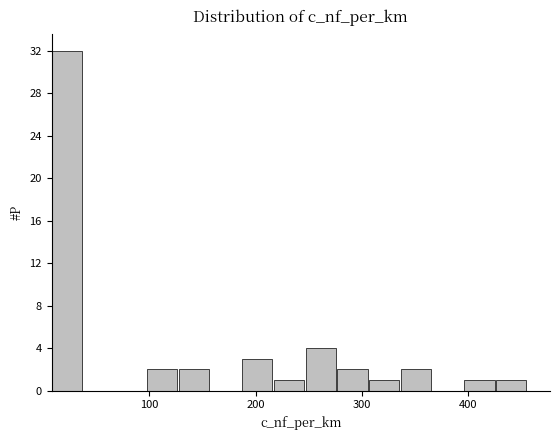

Read against the x-axis, roughly where is the centre of the tallest bar?

20